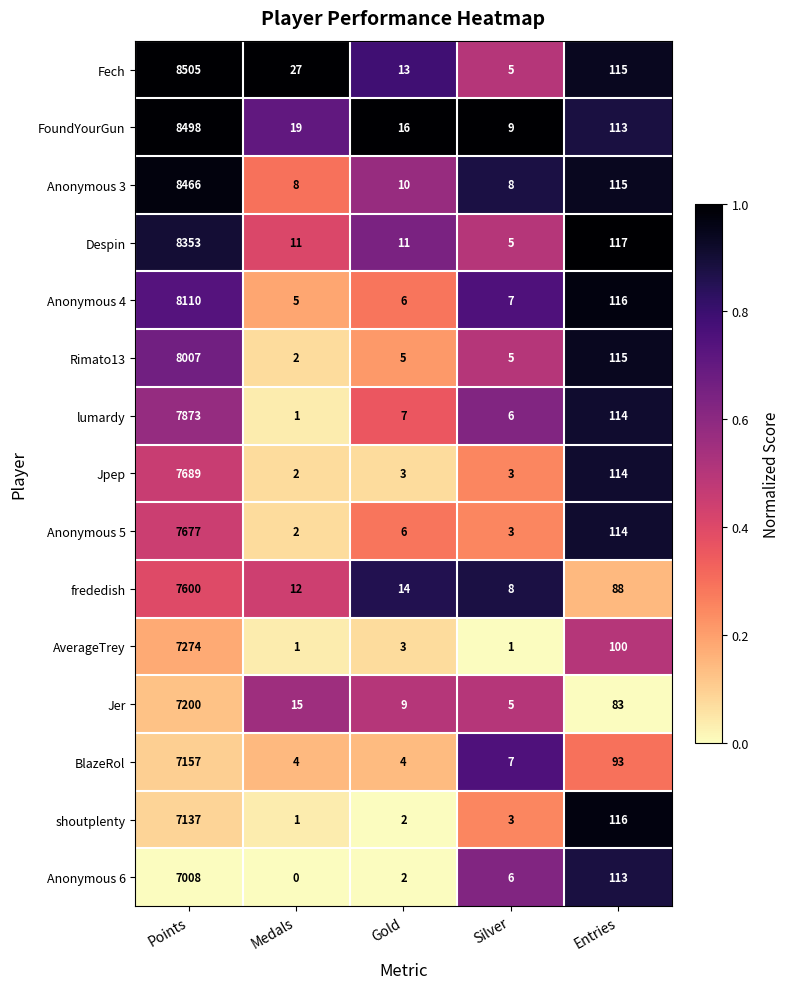

At which label does Anonymous 3 reach its peak?

Points